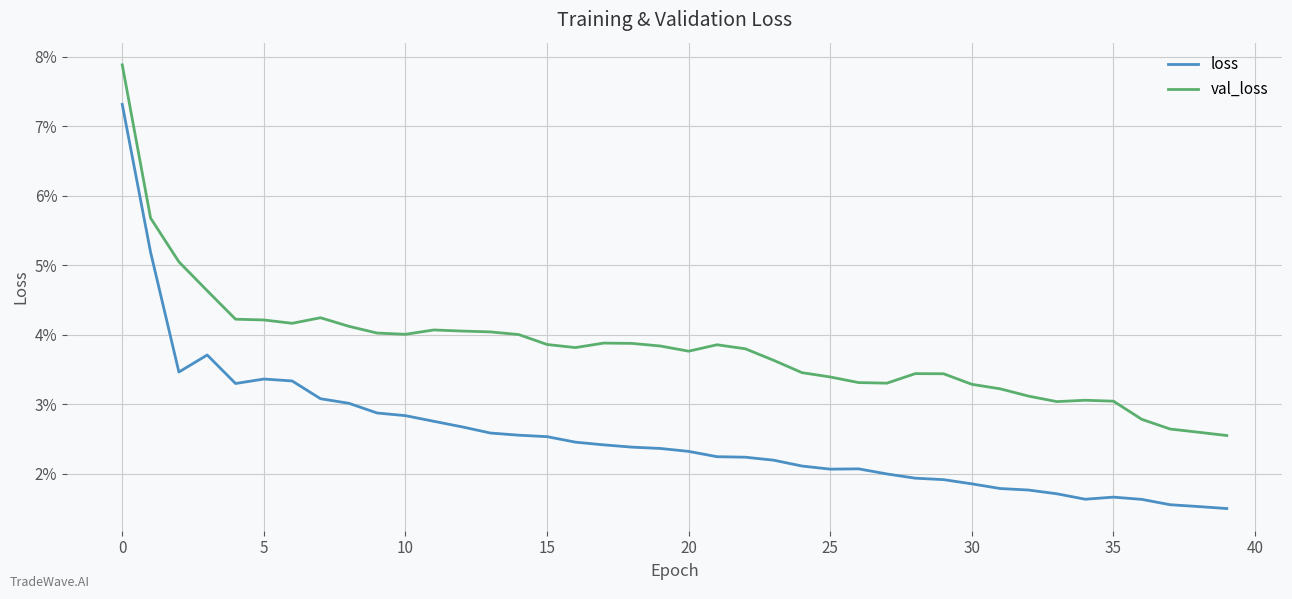

What are all the series names shown in the legend?

loss, val_loss